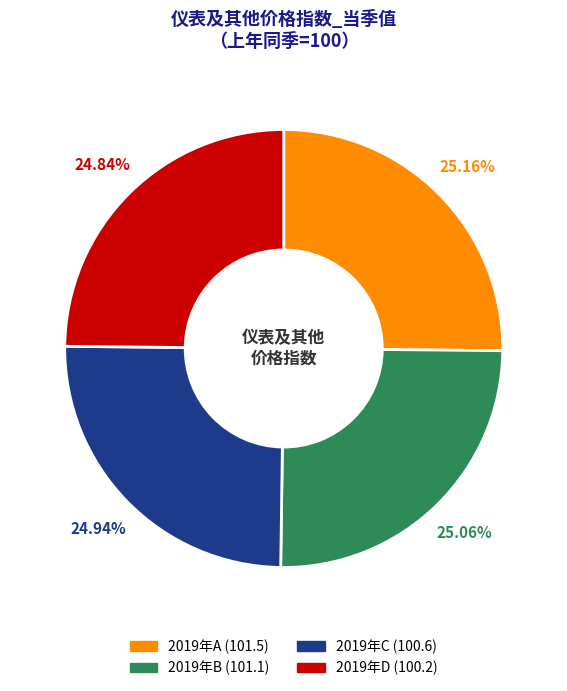

How many segments does this pie chart have?

4